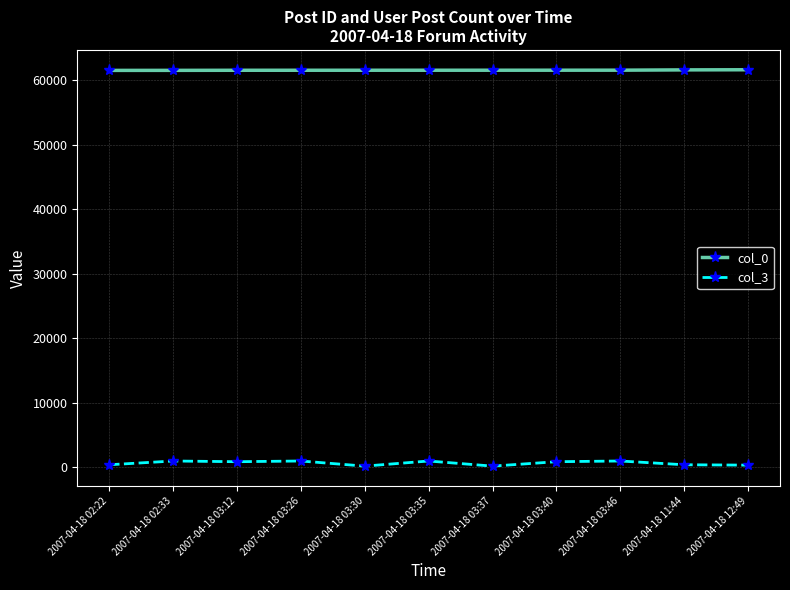

List the series in order of their peak value, highest first.

col_0, col_3